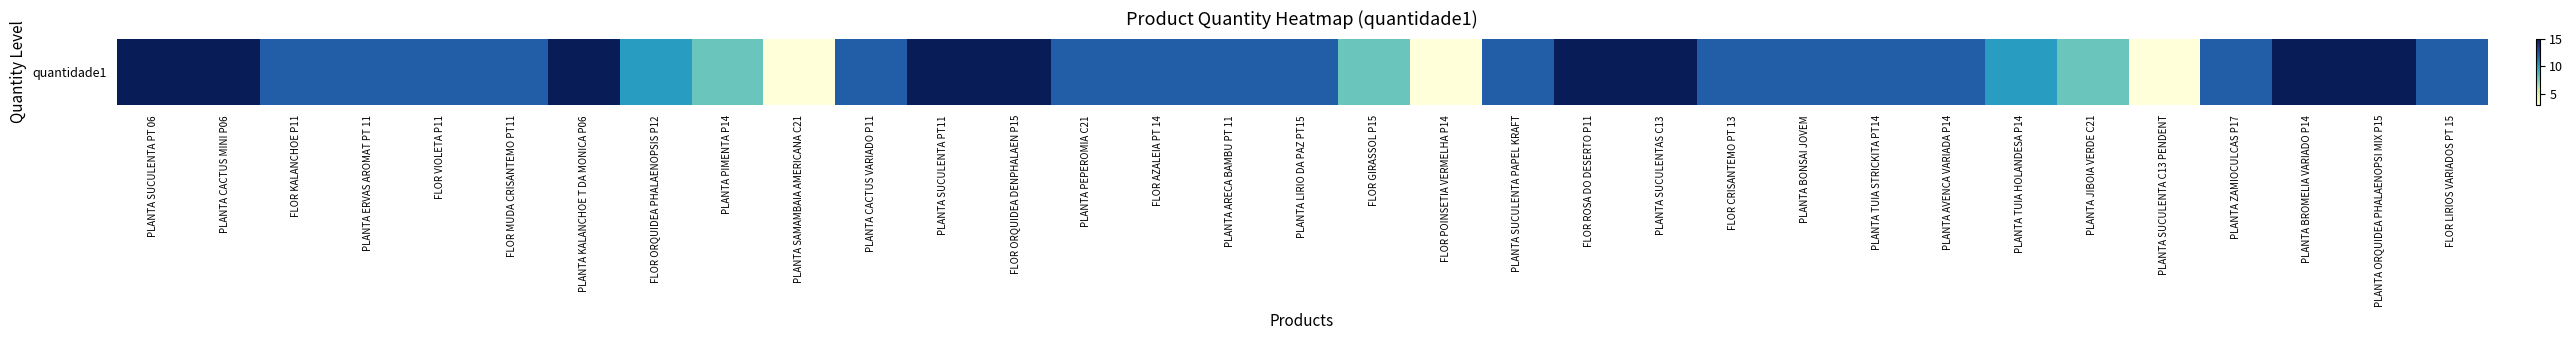

Reading right to left, what are all the values shown in this chart?

12	15	15	12	3	8	10	12	12	12	12	15	15	12	3	8	12	12	12	12	15	15	12	3	8	10	15	12	12	12	12	15	15